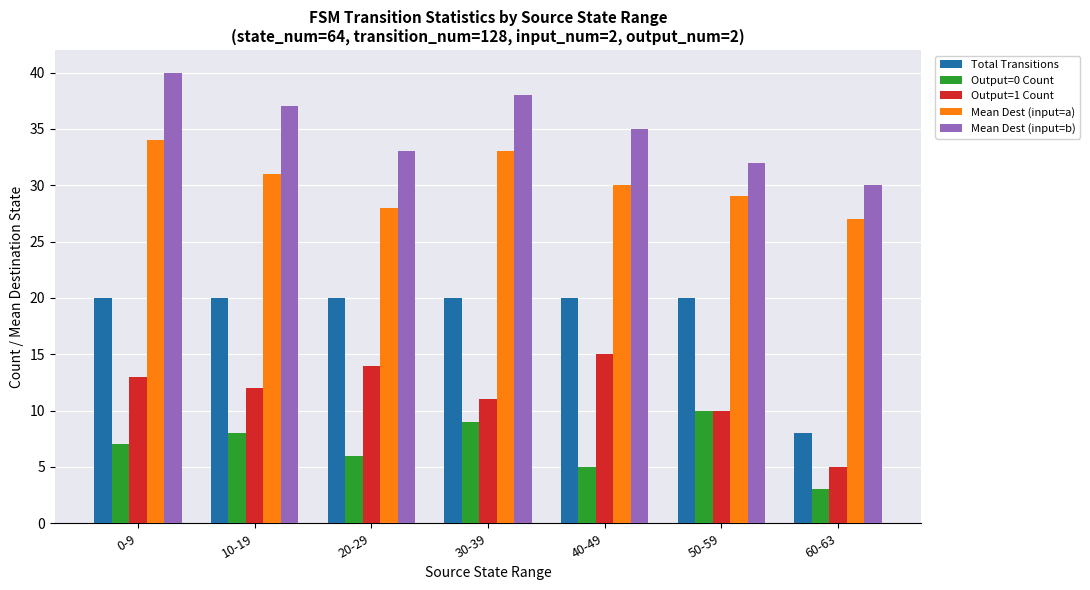

Count the number of categories in the chart.

7